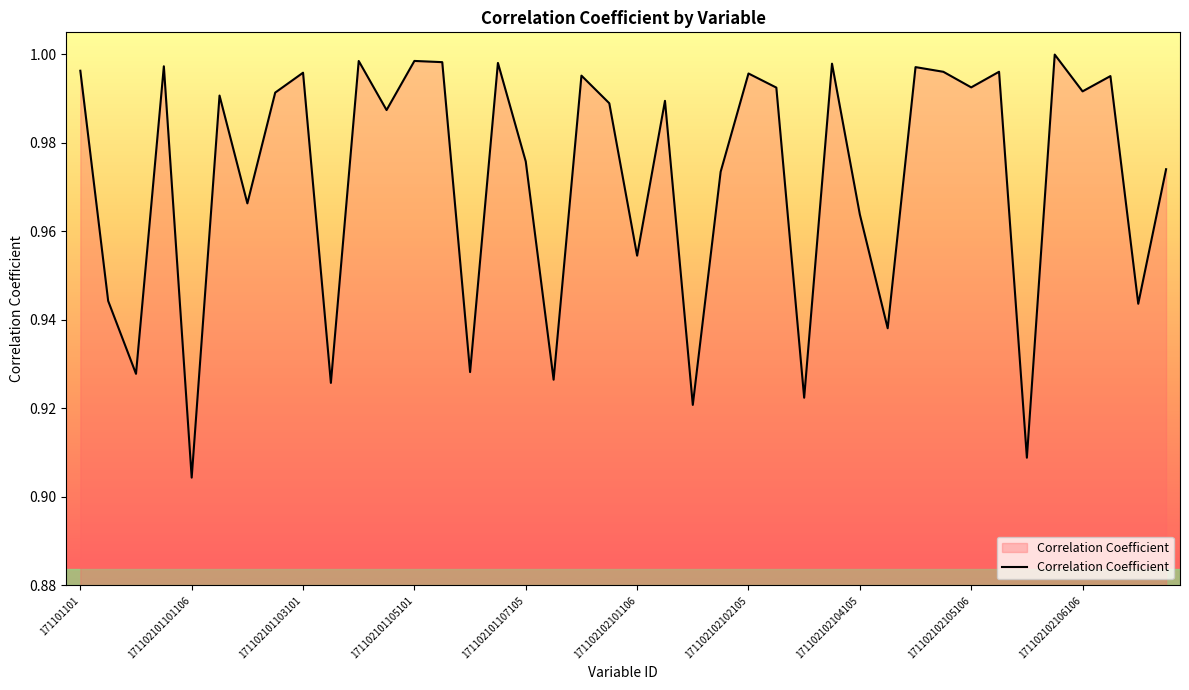

Which category has the lowest value across all series?

171102101101106